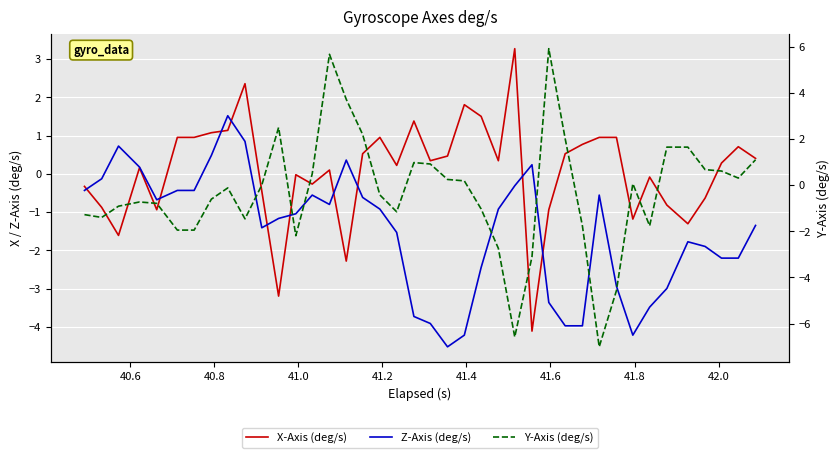

True or false: Y-Axis (deg/s) and X-Axis (deg/s) intersect in this chart.

True